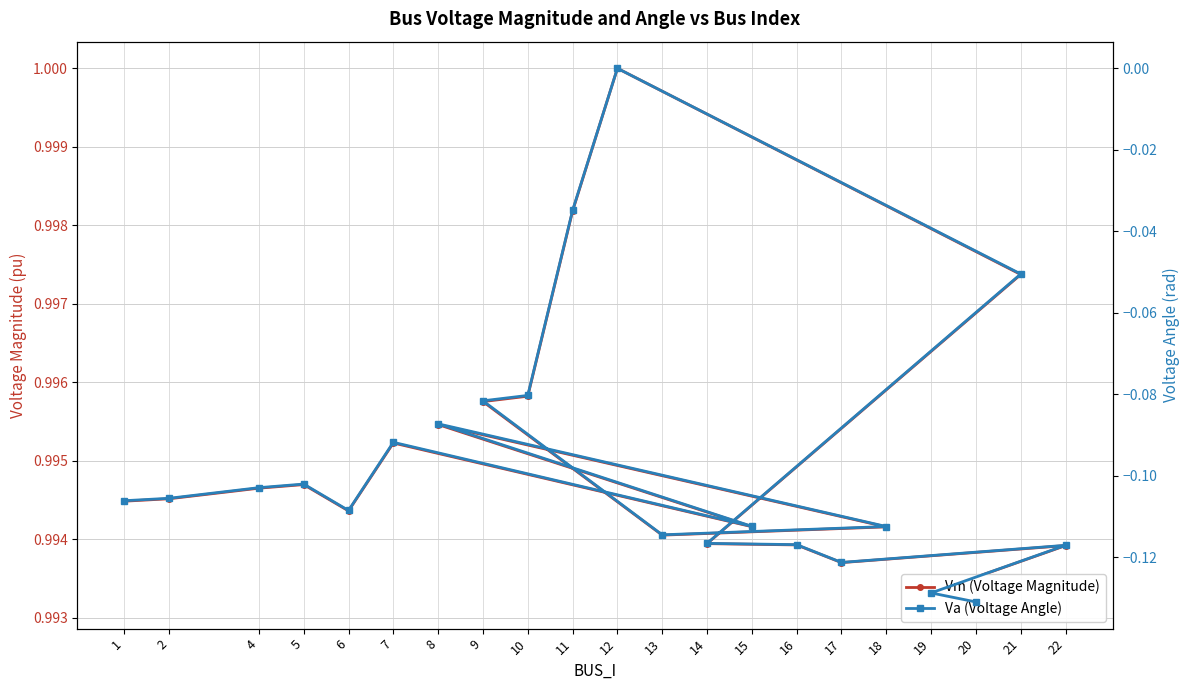

At which label does Vm (Voltage Magnitude) reach its peak?

12